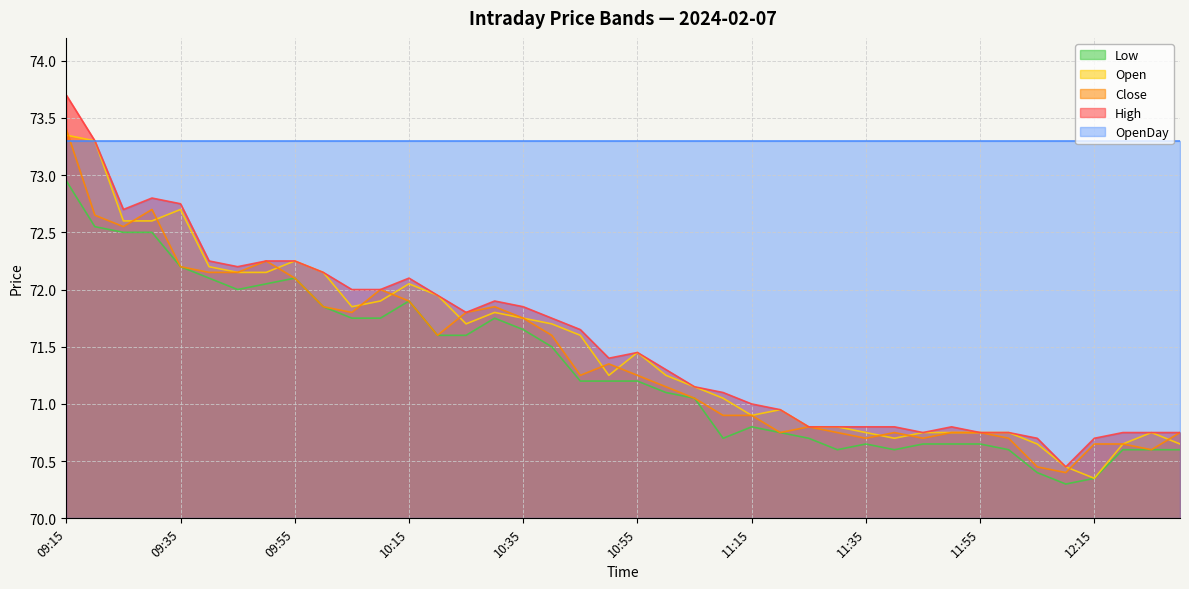

Where is the first local maximum for High?

09:30